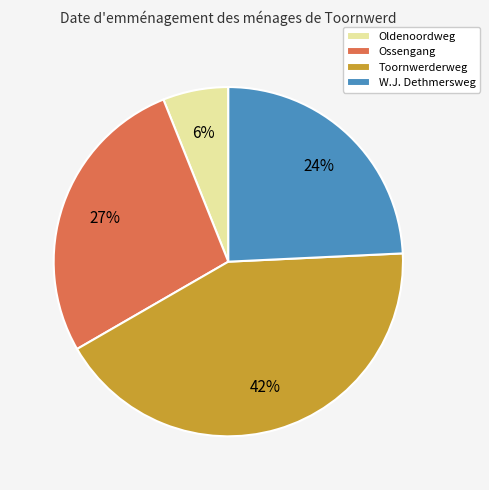

What is the smallest slice in the pie chart?

Oldenoordweg